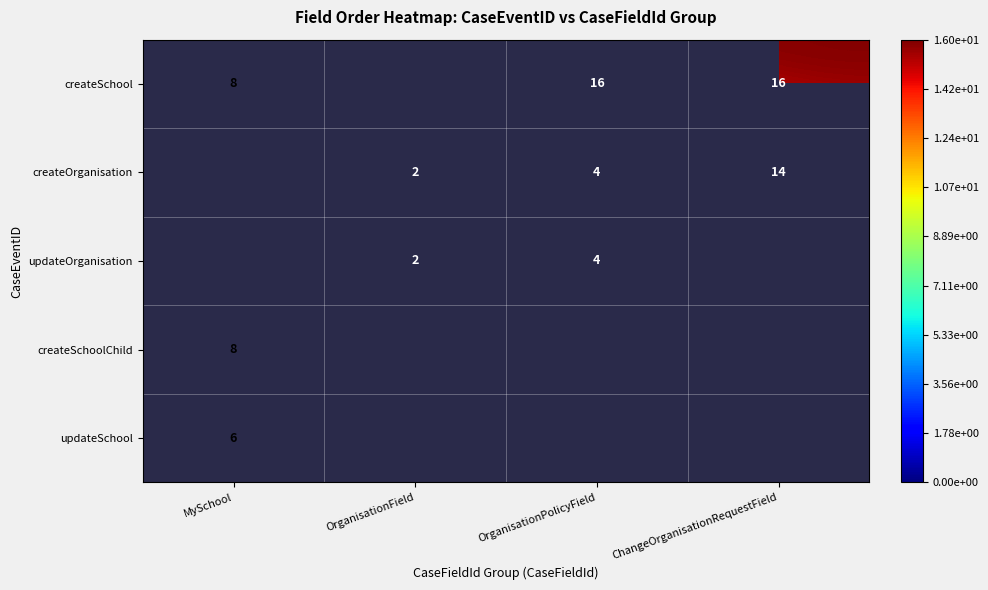

The value of createOrganisation at OrganisationPolicyField is 6. True or false?

False